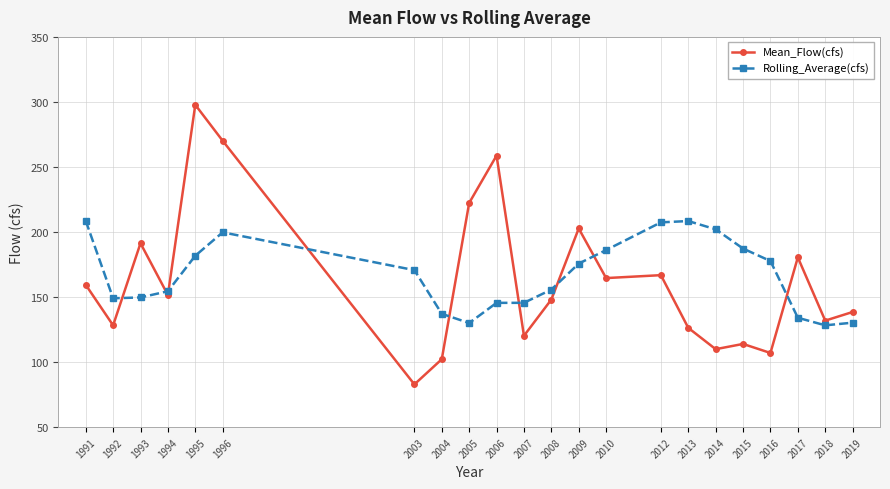

Read the Mean_Flow(cfs) value at 2003.

82.9